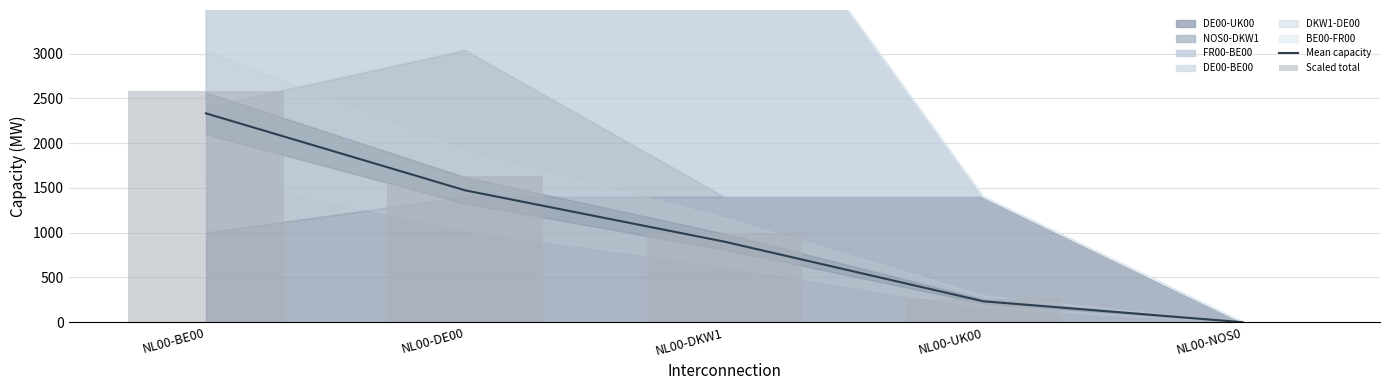

What is the sum of the Scaled total values at NL00-UK00 and NL00-NOS0?

257.8